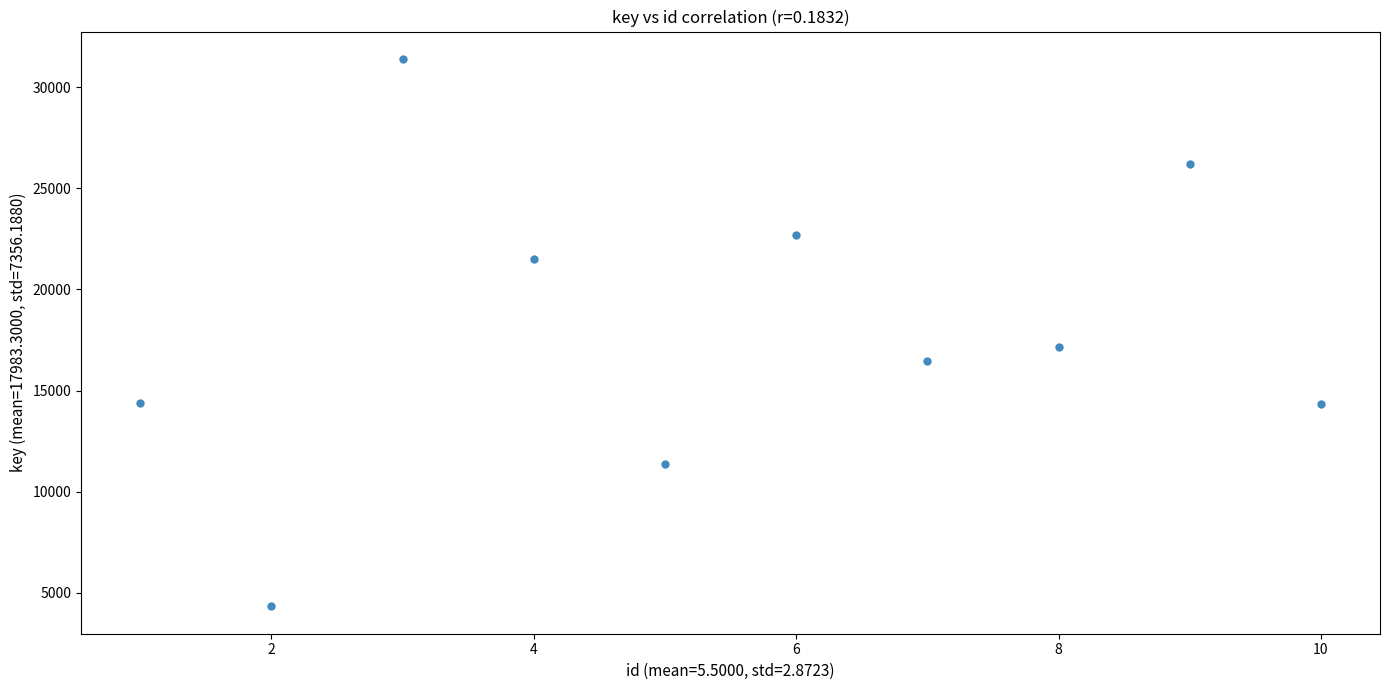

What is the range of Y values (max minus min)?

27060